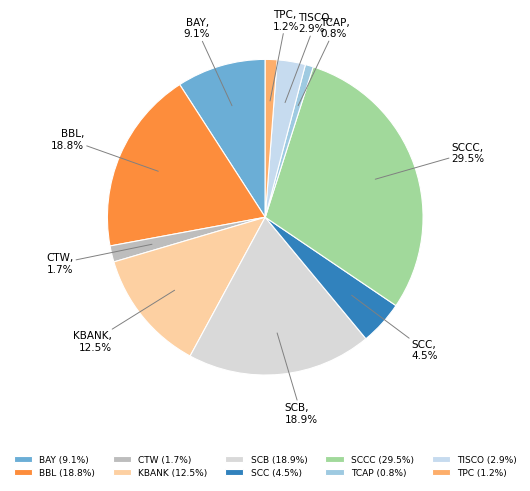

Count the number of slices in the pie.

10